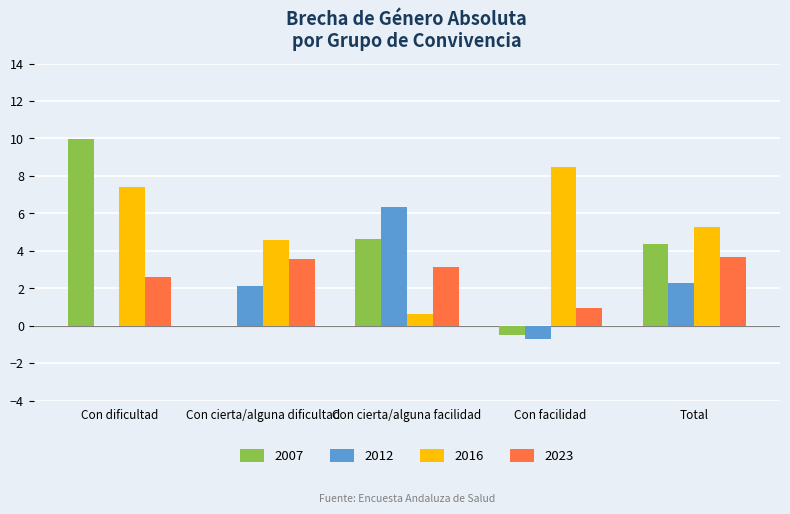

Where is 2016 nearest to the value 4?

Con cierta/alguna dificultad